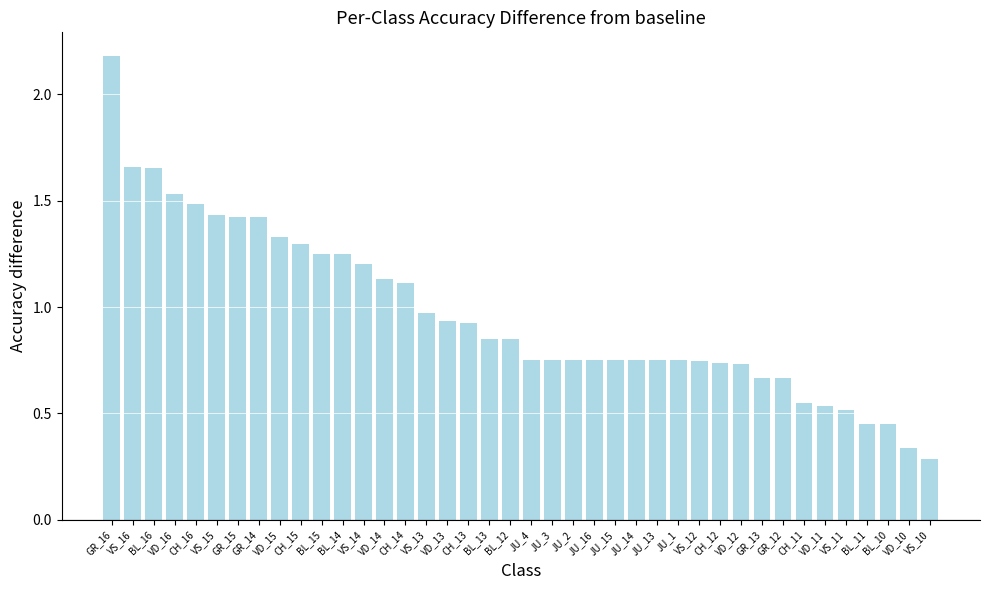

What is the difference between the maximum and second lowest values?

1.8